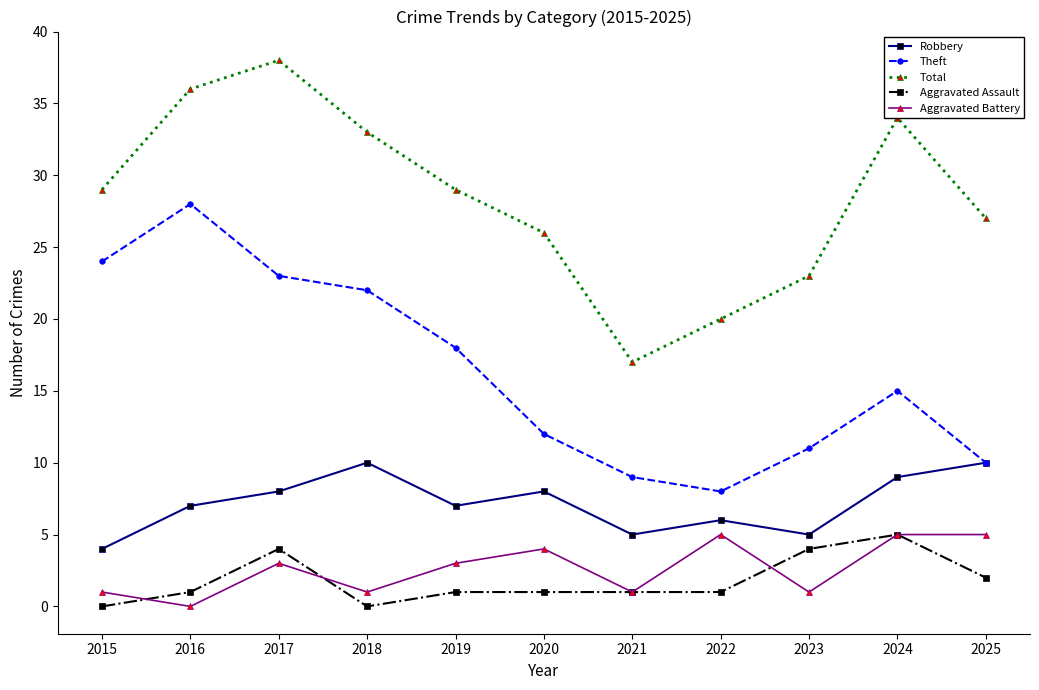

Reading right to left, transcribe all the data shown in this chart.

Robbery: 2025=10	2024=9	2023=5	2022=6	2021=5	2020=8	2019=7	2018=10	2017=8	2016=7	2015=4
Theft: 2025=10	2024=15	2023=11	2022=8	2021=9	2020=12	2019=18	2018=22	2017=23	2016=28	2015=24
Total: 2025=27	2024=34	2023=23	2022=20	2021=17	2020=26	2019=29	2018=33	2017=38	2016=36	2015=29
Aggravated Assault: 2025=2	2024=5	2023=4	2022=1	2021=1	2020=1	2019=1	2018=0	2017=4	2016=1	2015=0
Aggravated Battery: 2025=5	2024=5	2023=1	2022=5	2021=1	2020=4	2019=3	2018=1	2017=3	2016=0	2015=1